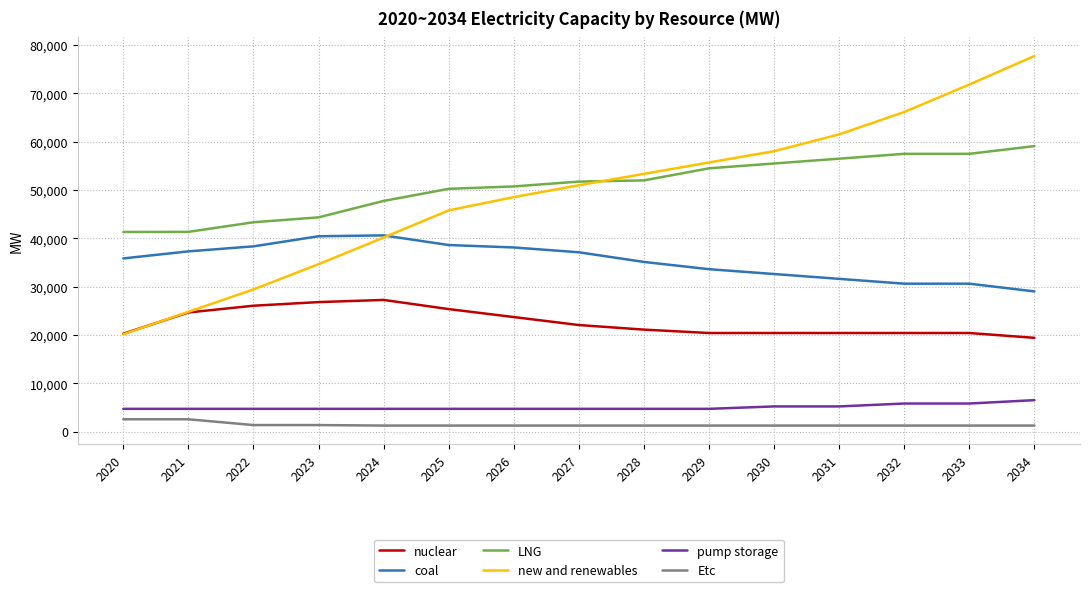

What is the sum of all Etc values?

21363